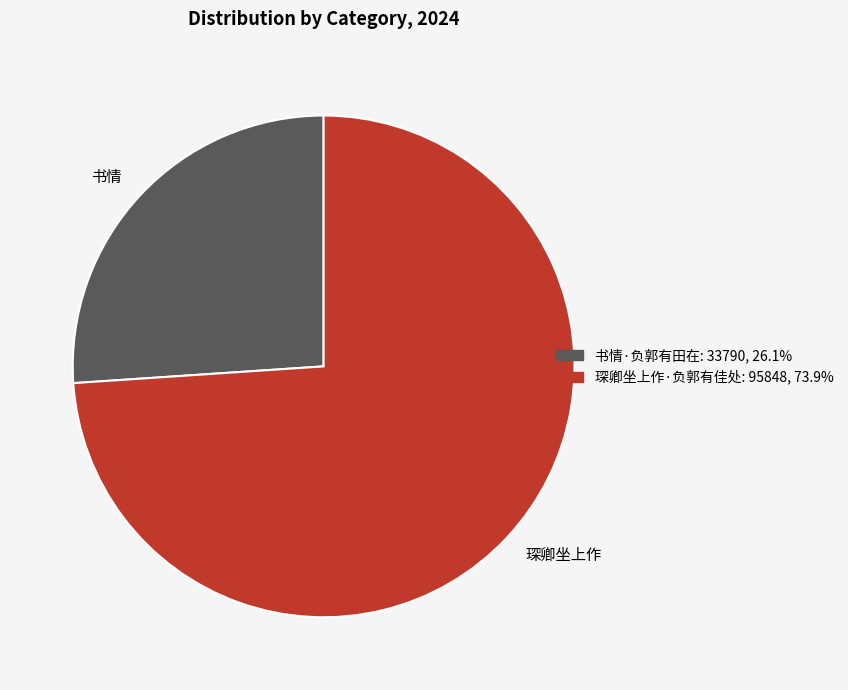

Count the number of slices in the pie.

2